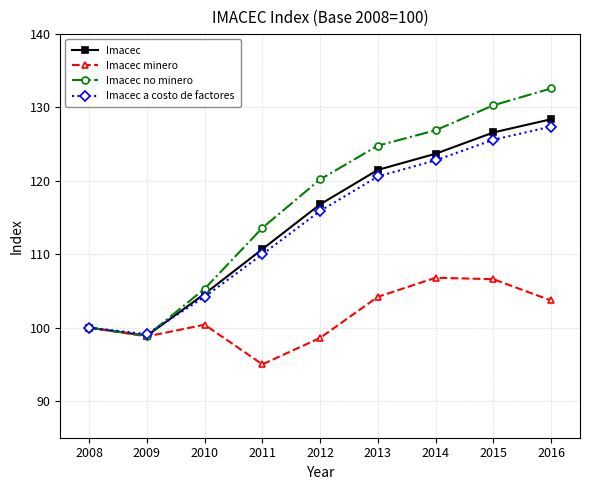

At which category is the sum across all series the highest?

2016